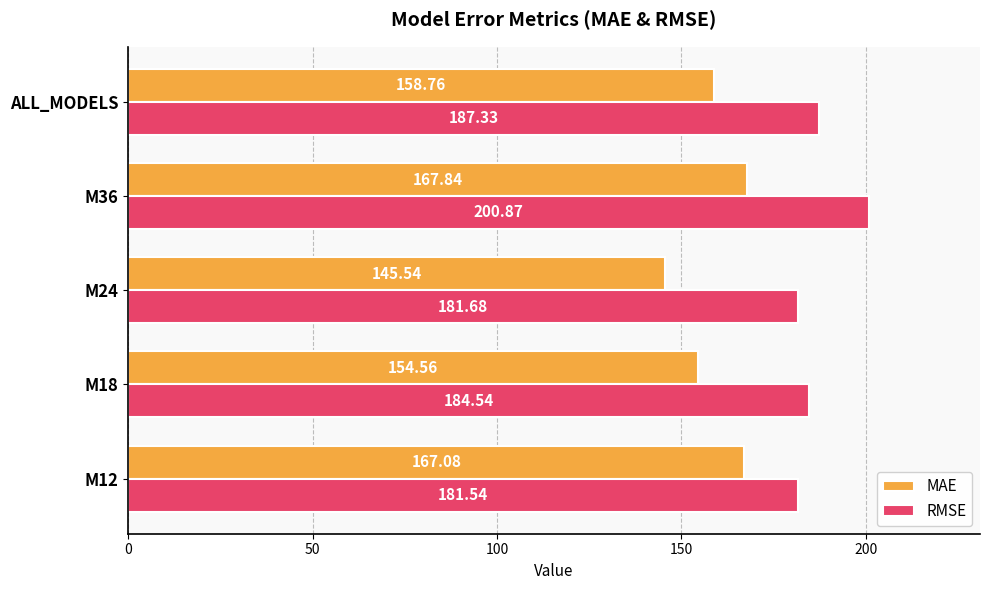

What is the sum of all RMSE values?

936.0